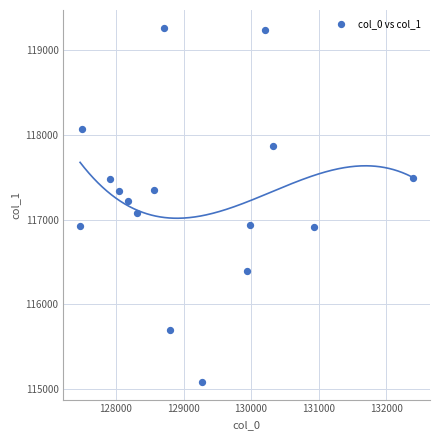

What is the range of Y values (max minus min)?

4185.3